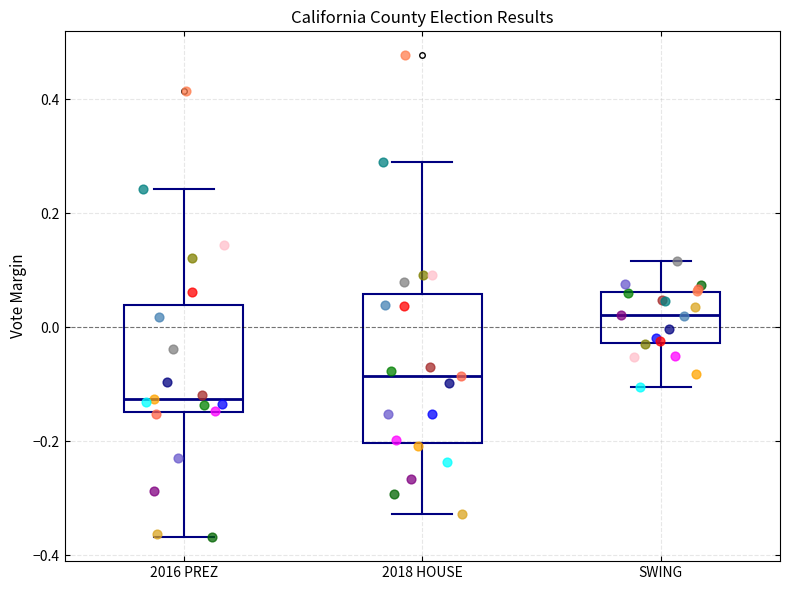

Where does the upper whisker of the box for 2018 HOUSE end on the y-axis? The values are not printed on the chart, so give them approximately, as read against the axis.

0.28